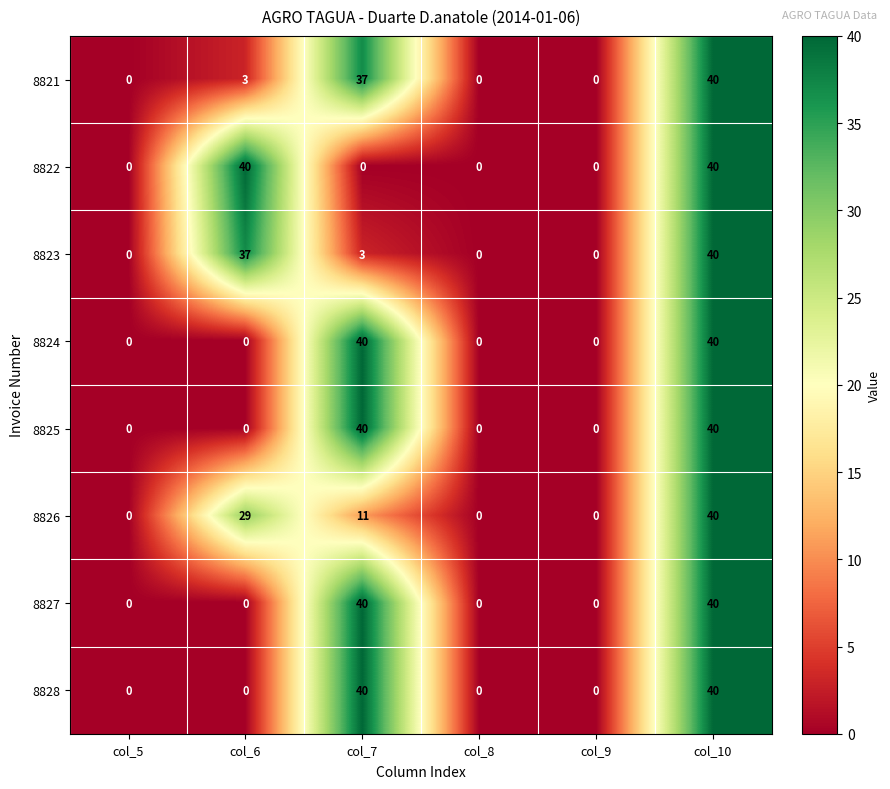

How many 8826 values are between 0 and 29?

5